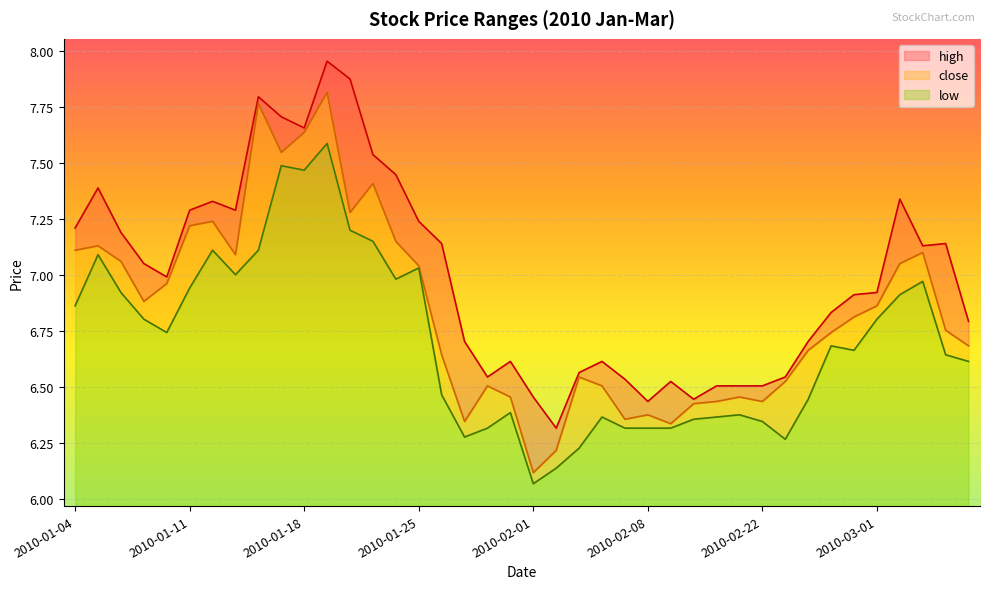

What is the highest value of the high series?

8.0